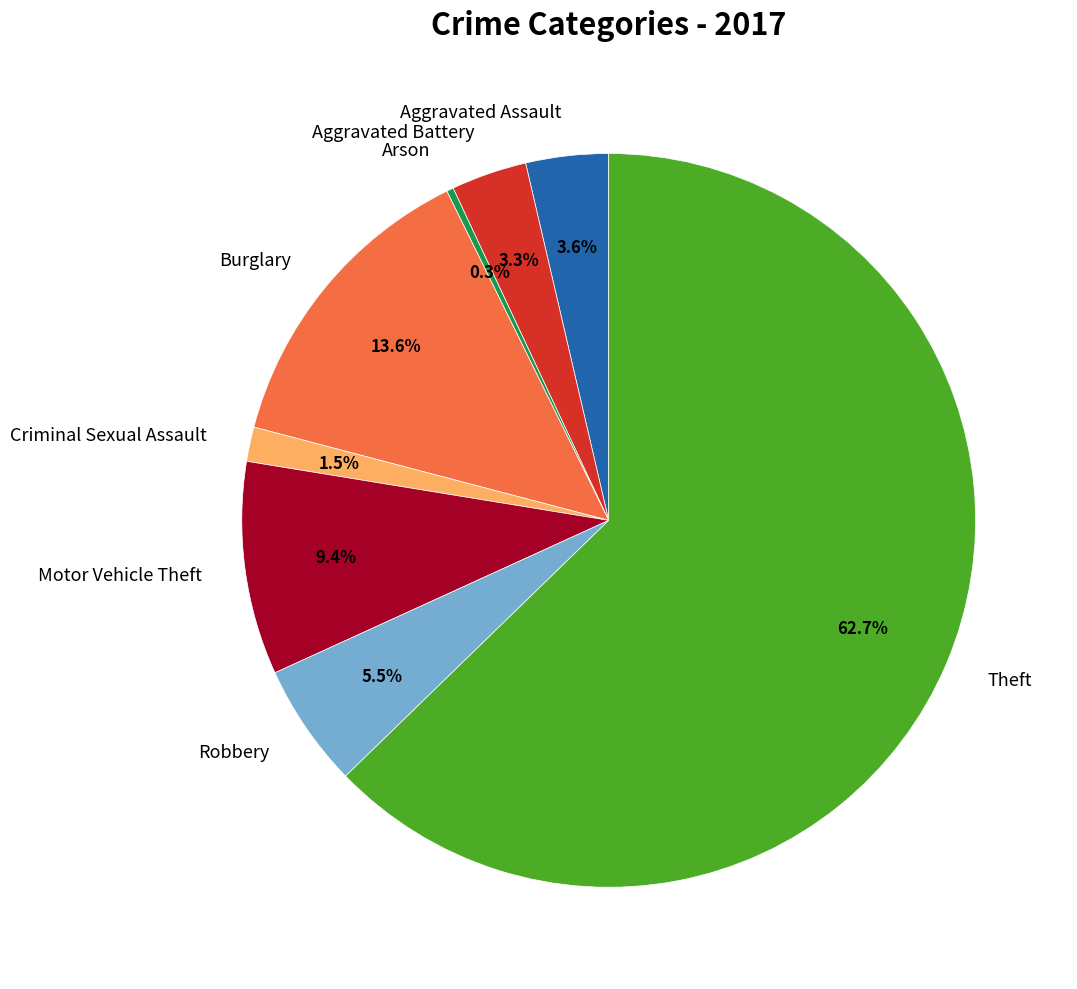

What is the smallest slice in the pie chart?

Arson